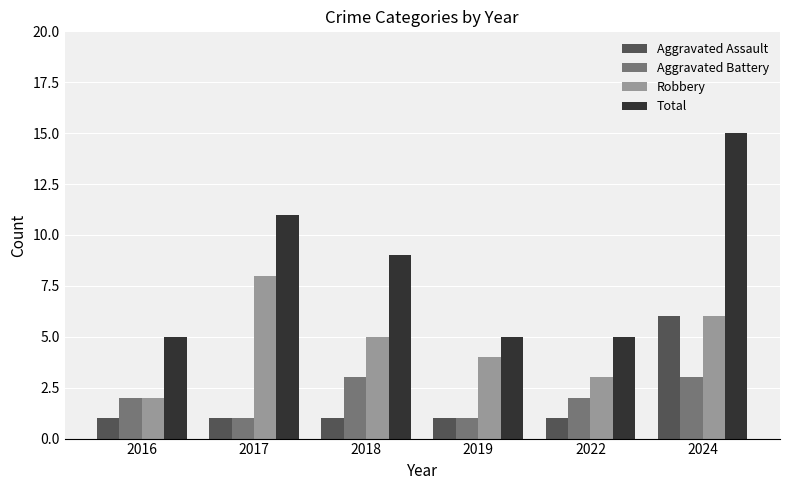

How many Aggravated Battery values are between 1 and 3?

6